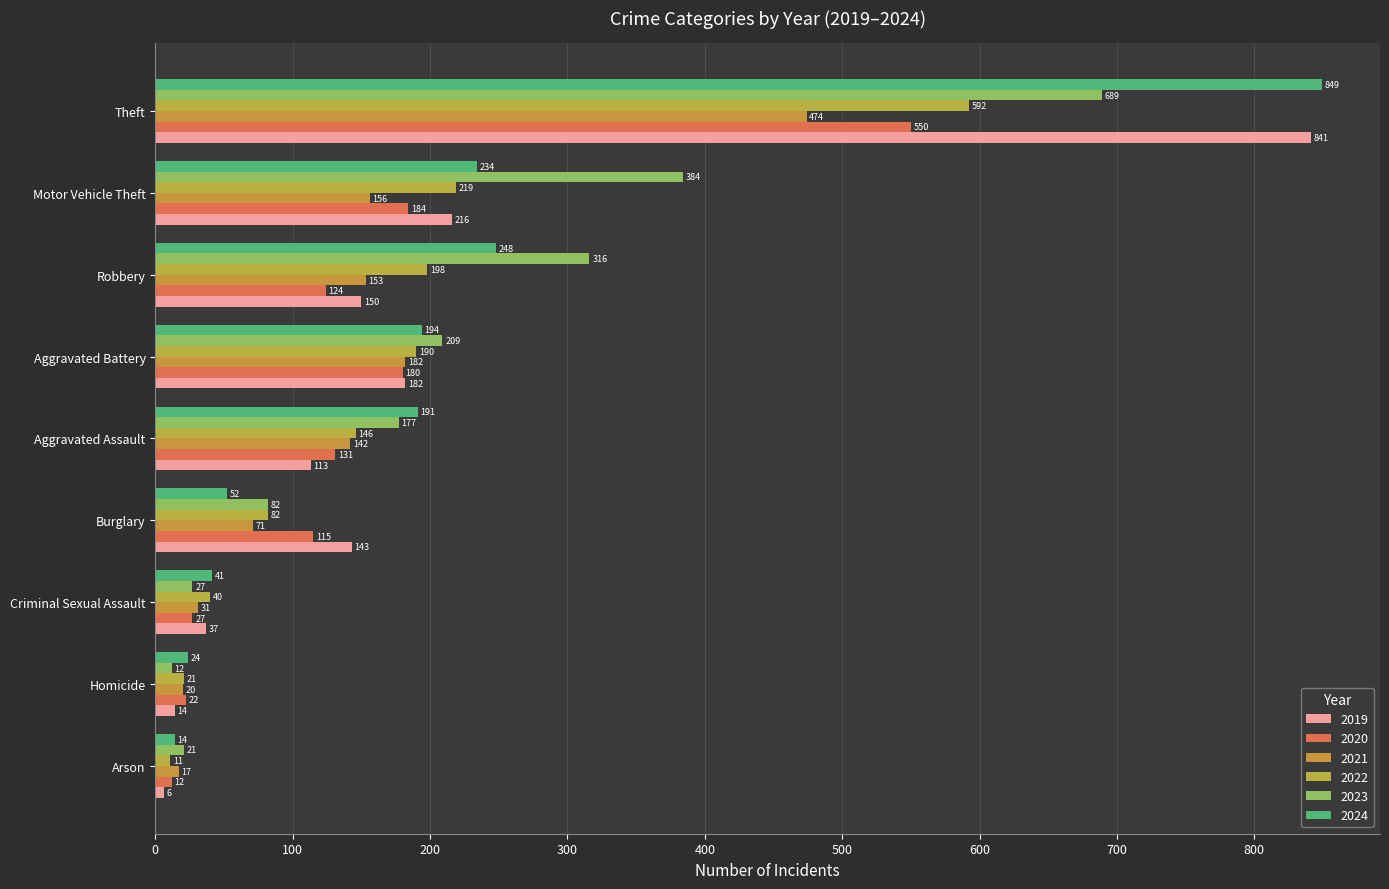

At which label does 2023 reach its peak?

Theft